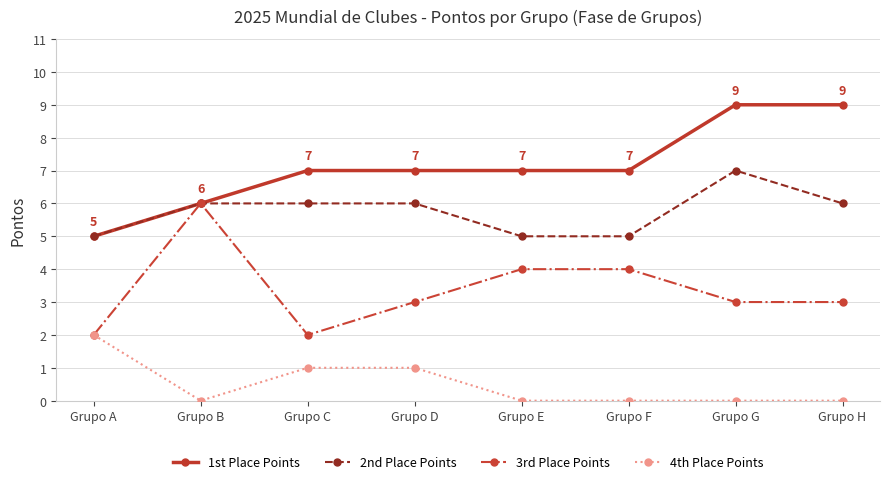

How many series are shown in this chart?

4